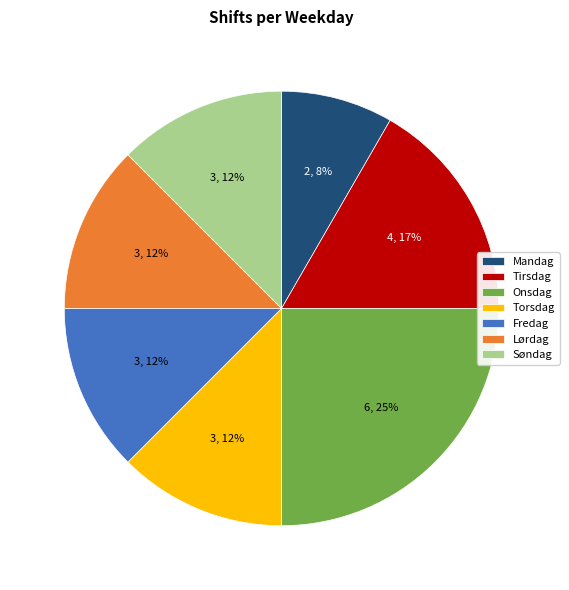

Approximately how many times larger is the value at Torsdag compared to Lørdag?

1.0